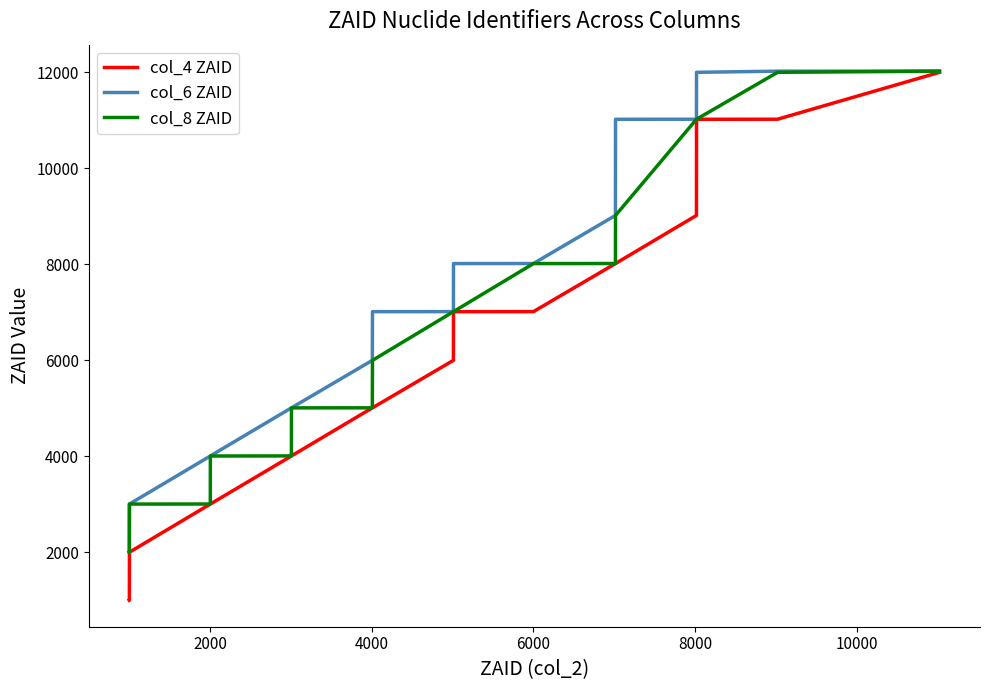

At how many categories does at least one series exceed 3719?

15